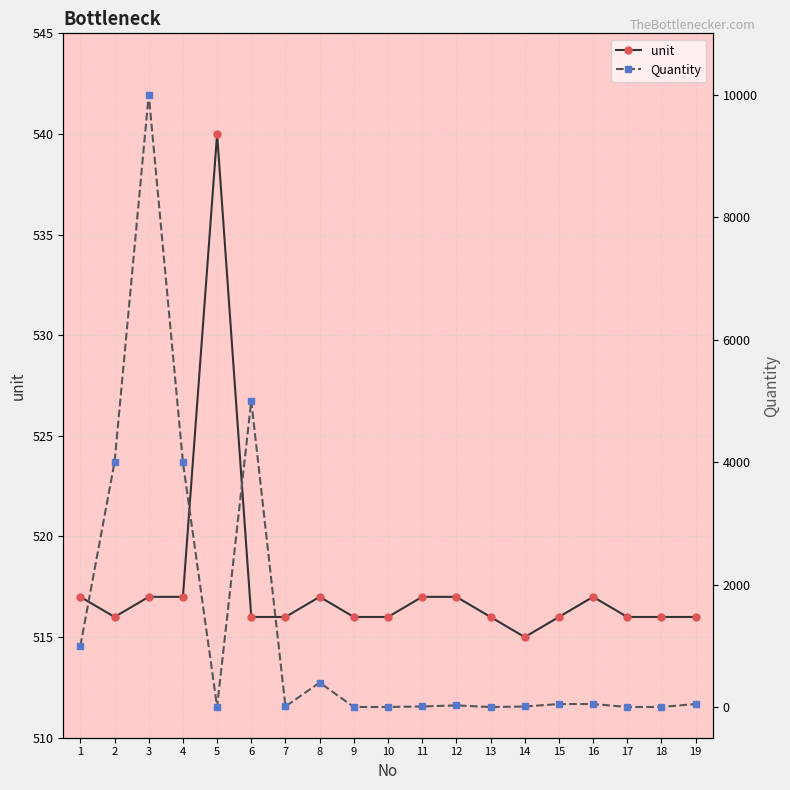

In Quantity, how many points are higher than both neighbors (excluding endpoints)?

4